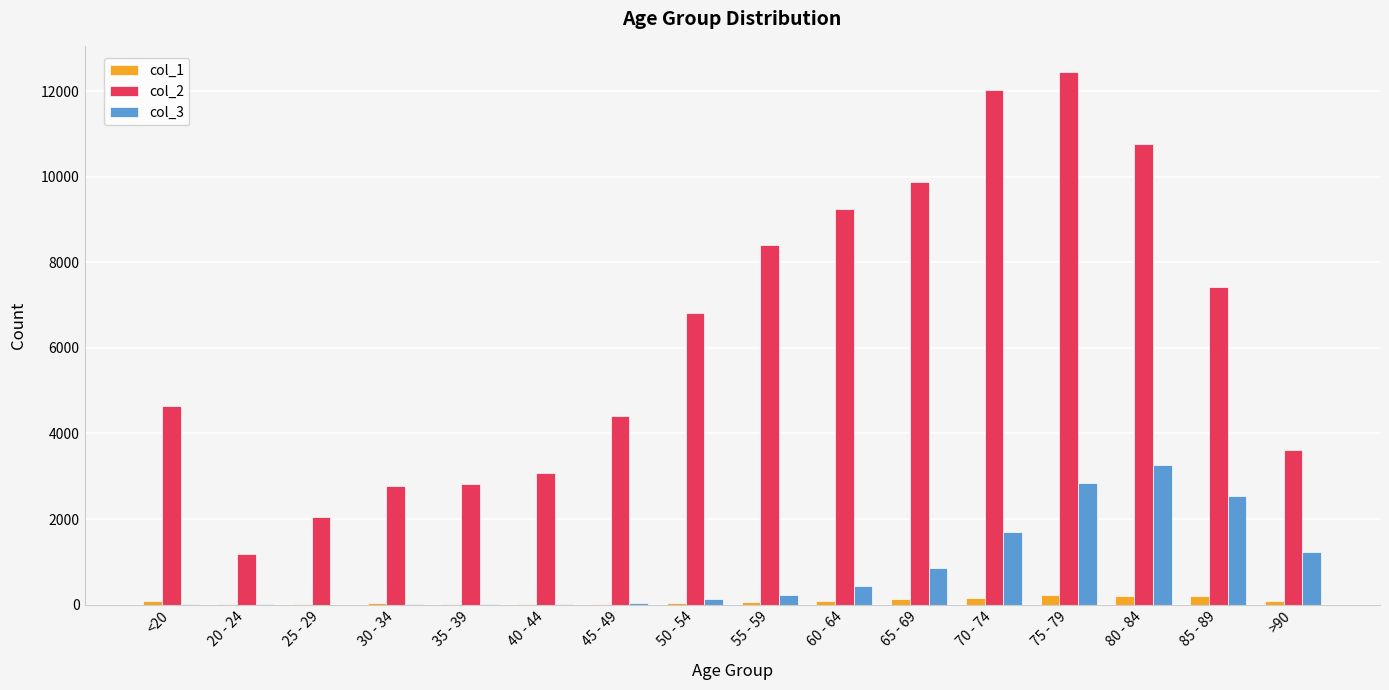

Are the bars grouped side by side (vs. stacked)?

Yes